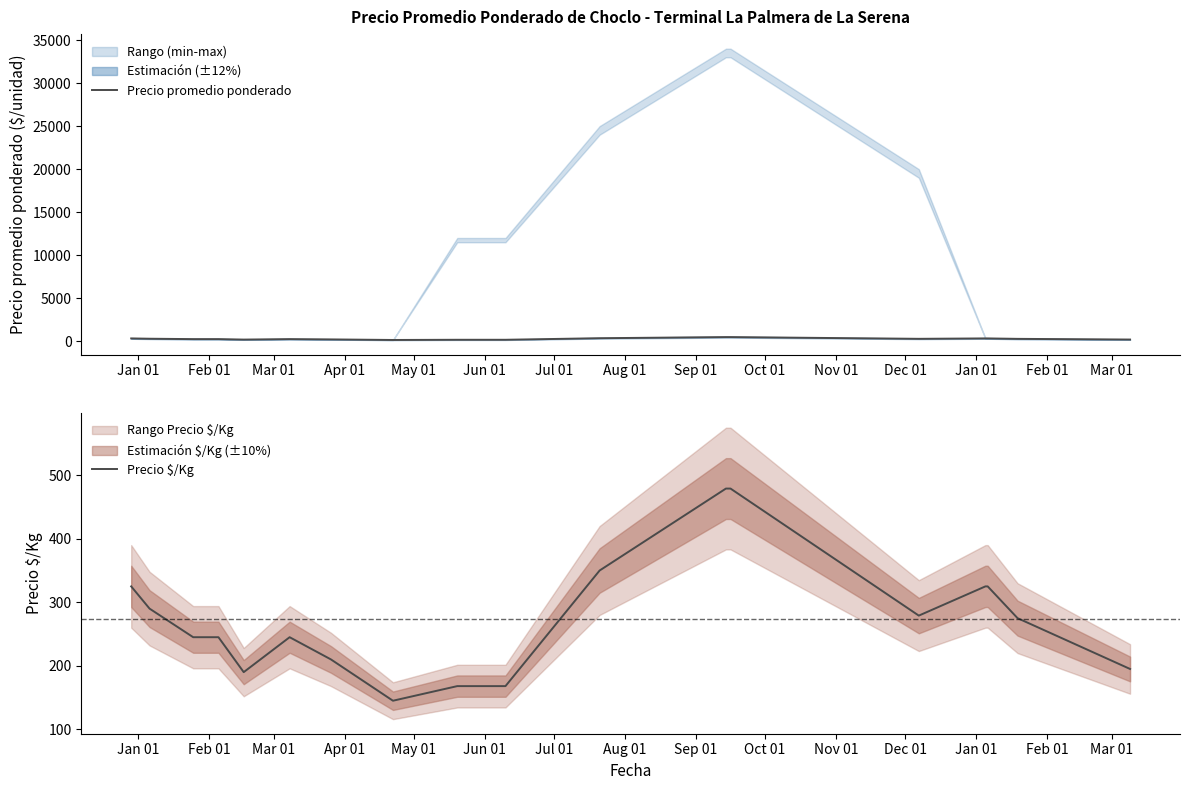

How many lines are shown in the chart?

2